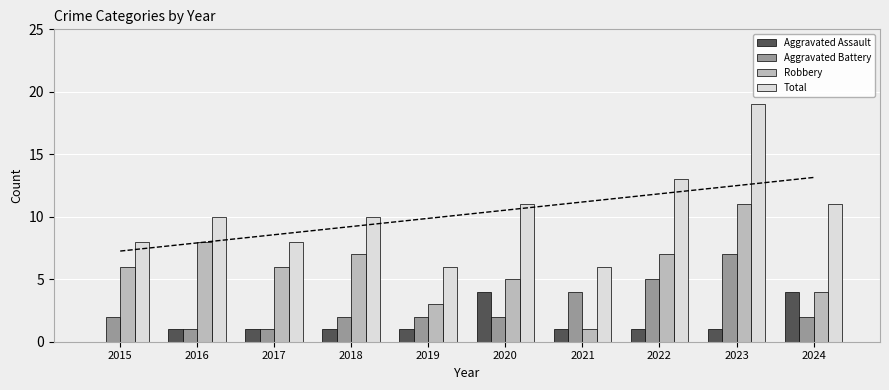

Rank the categories by Aggravated Battery value from highest to lowest.

2023, 2022, 2021, 2015, 2018, 2019, 2020, 2024, 2016, 2017